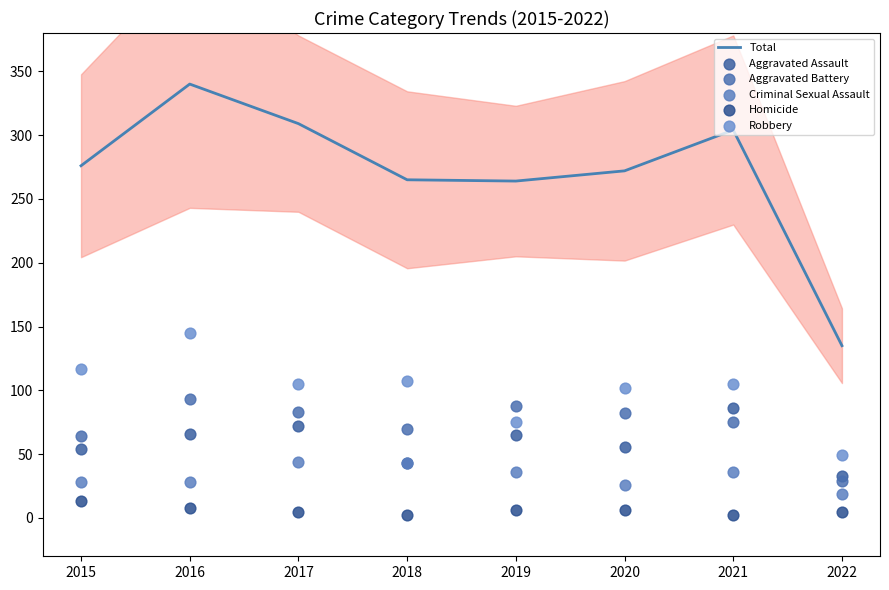

What are all the series names shown in the legend?

Total, Aggravated Assault, Aggravated Battery, Criminal Sexual Assault, Homicide, Robbery